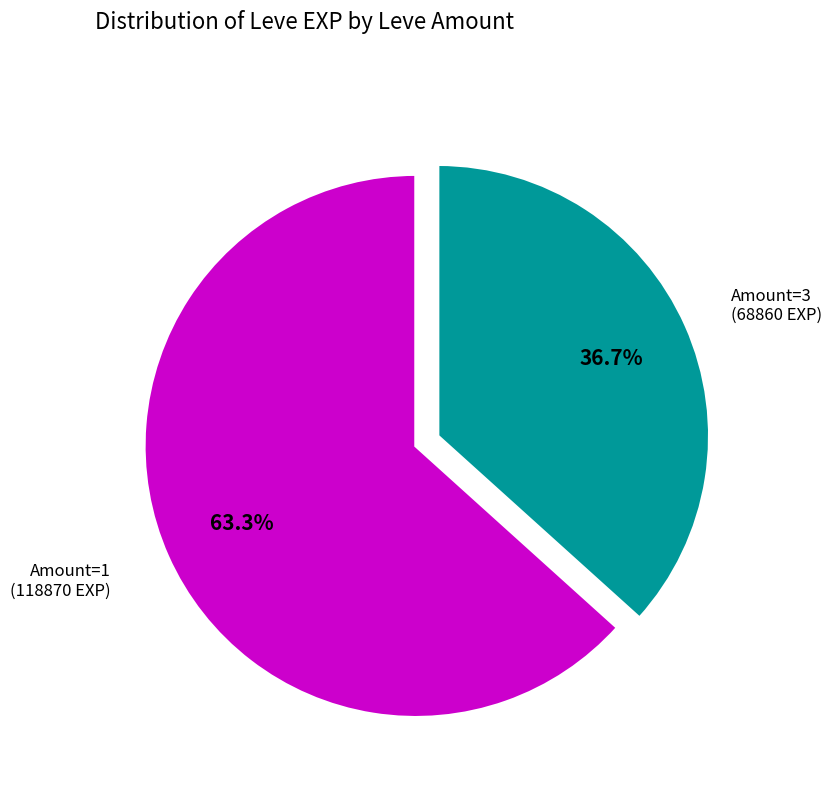

Count the number of slices in the pie.

2